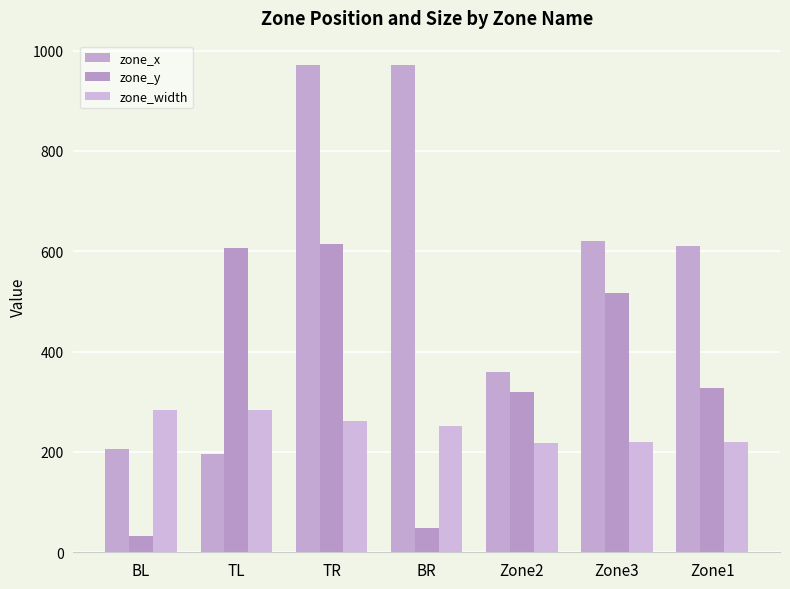

Rank the series by their average value, from lowest to highest.

zone_width, zone_y, zone_x